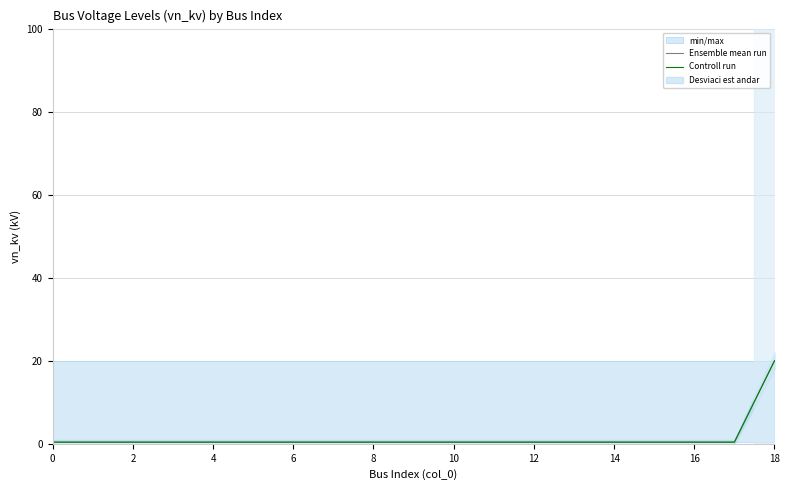

The value of Controll run at 11 is 0.2. True or false?

False